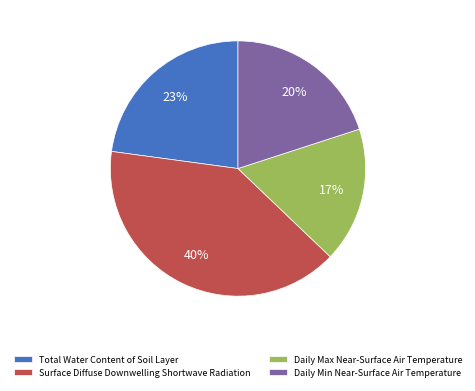

Which slice is the smallest?

Daily Max Near-Surface Air Temperature